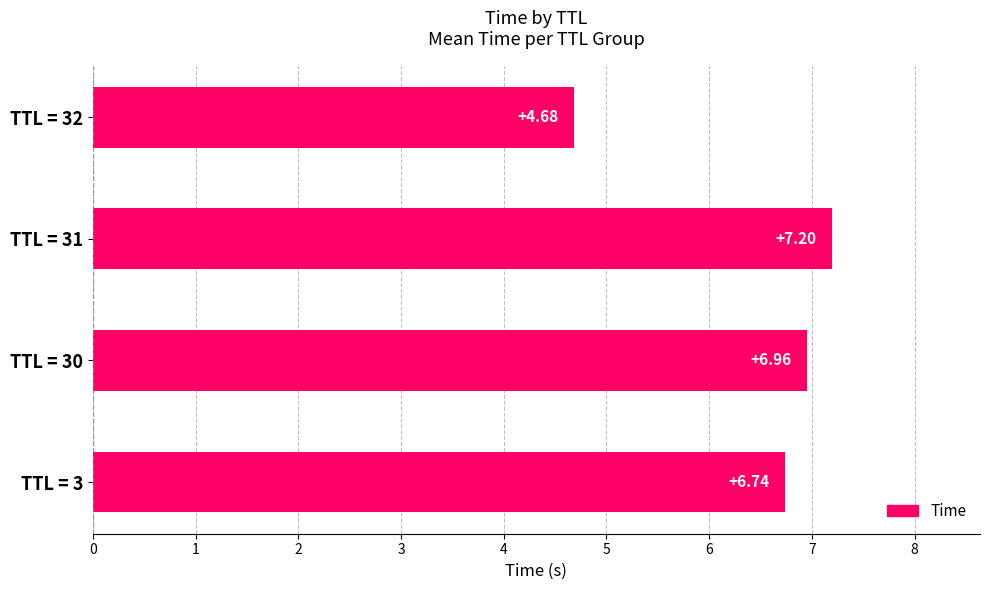

Rank the categories by value from lowest to highest.

TTL = 32, TTL = 3, TTL = 30, TTL = 31